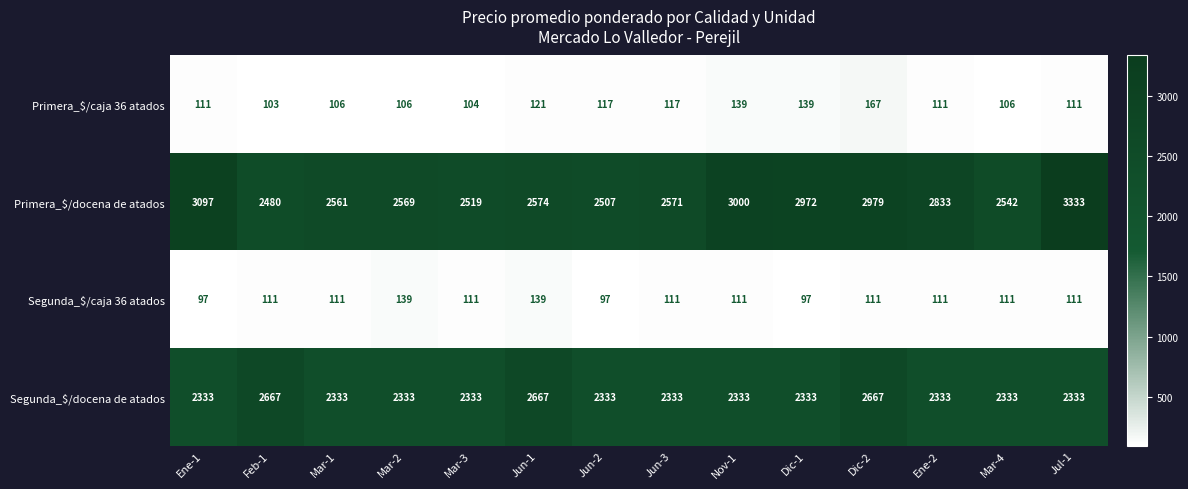

What is the difference between the highest and lowest values at Jun-1?

2546